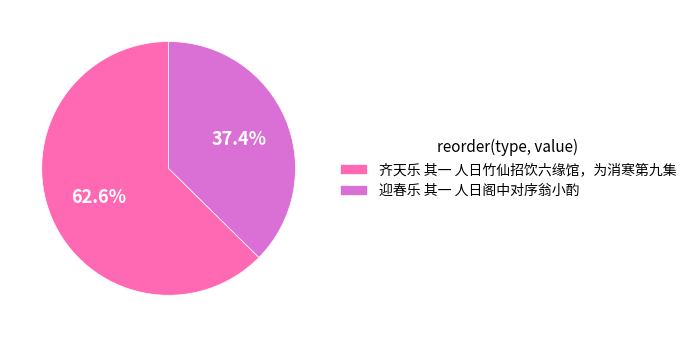

Combined, do 齐天乐 其一 人日竹仙招饮六缘馆，为消寒第九集 and 迎春乐 其一 人日阁中对序翁小酌 account for over 50%?

Yes